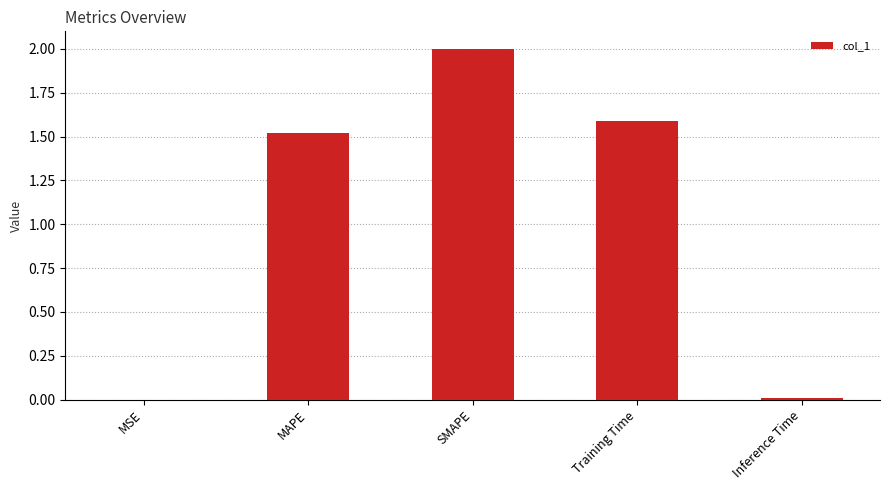

At which label is the value closest to 1?

MAPE